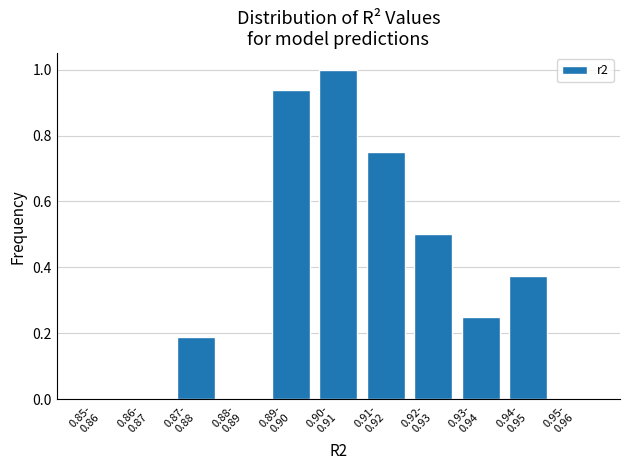

What is the sum of all values?

4.0